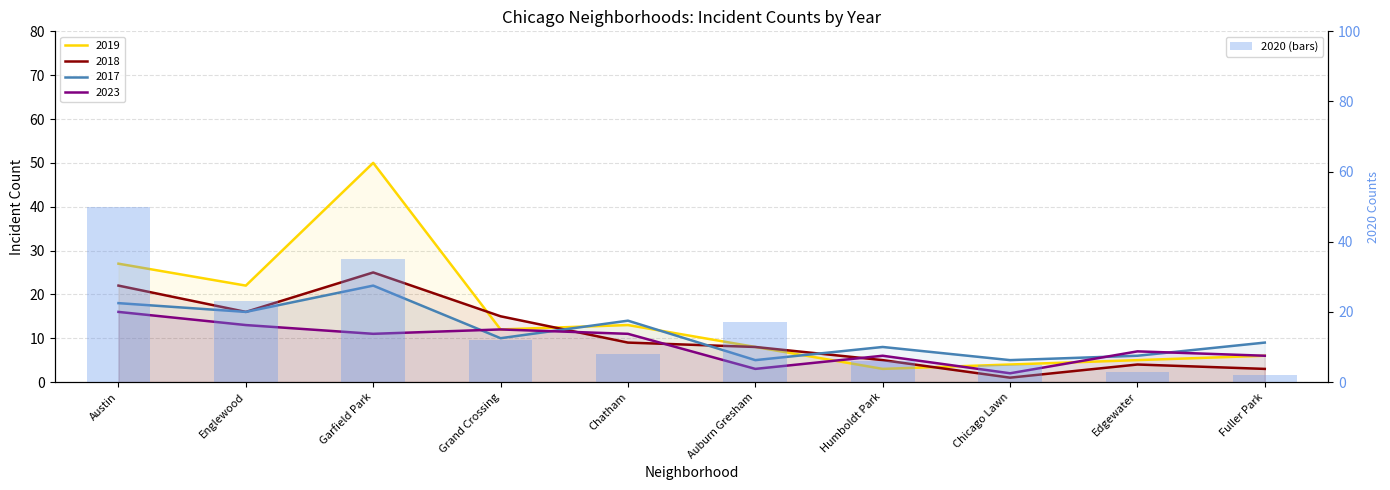

List the labels in order of value, largest first.

Austin, Garfield Park, Englewood, Auburn Gresham, Grand Crossing, Chatham, Humboldt Park, Chicago Lawn, Edgewater, Fuller Park